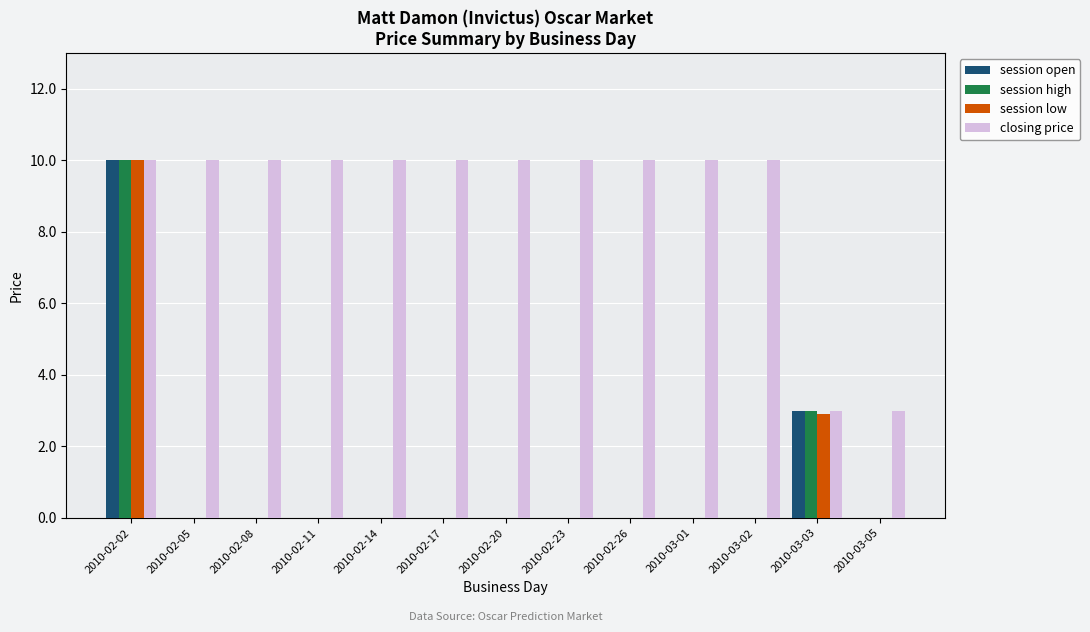

At which category is the sum across all series the highest?

2010-02-02